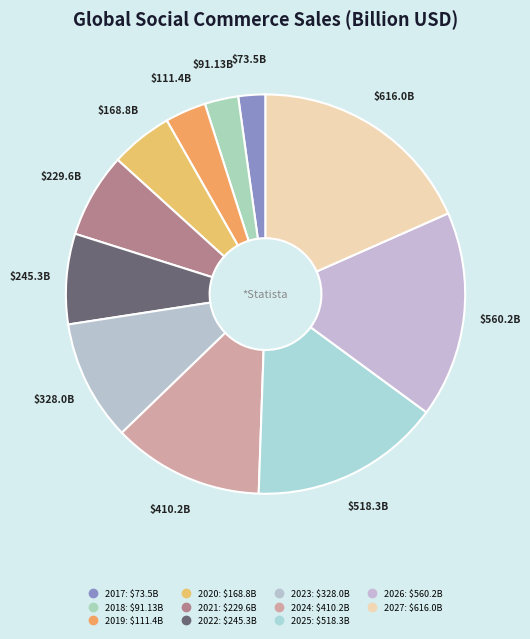

Is it true that 2017 is 2% of the pie?

True